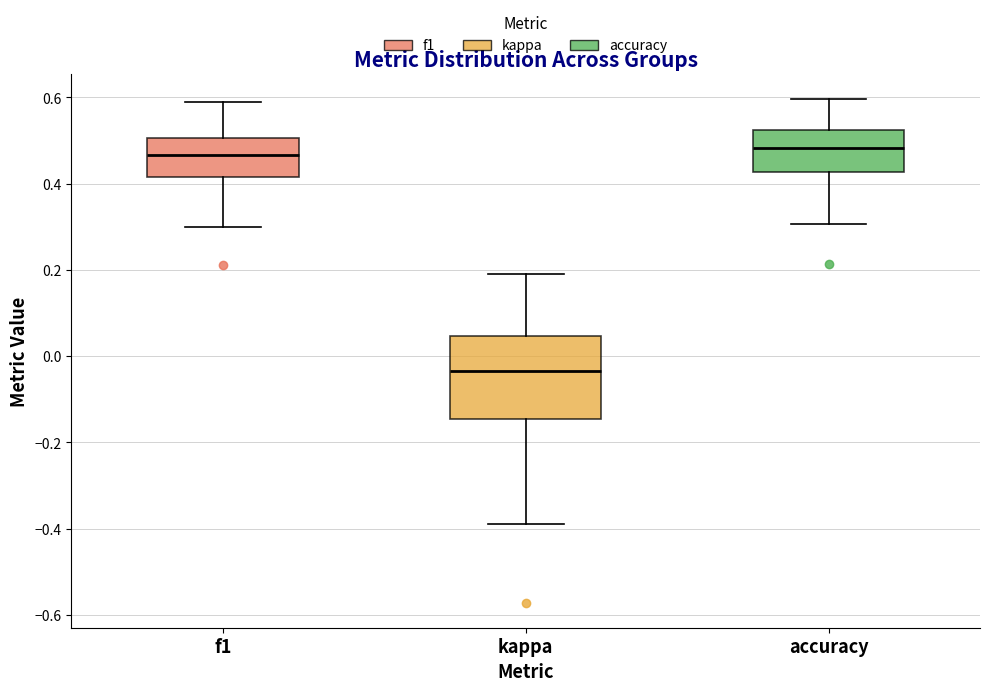

Reading left to right, read every box against the y-axis: the position of its median line, the range the box covers, and the ends of its whiskers. The values are not printed on the chart, so give them approximately, as read against the axis.

f1: median 0.46, box 0.42 to 0.50, whiskers 0.30 to 0.60
kappa: median -0.04, box -0.14 to 0.04, whiskers -0.38 to 0.20
accuracy: median 0.48, box 0.42 to 0.52, whiskers 0.30 to 0.60